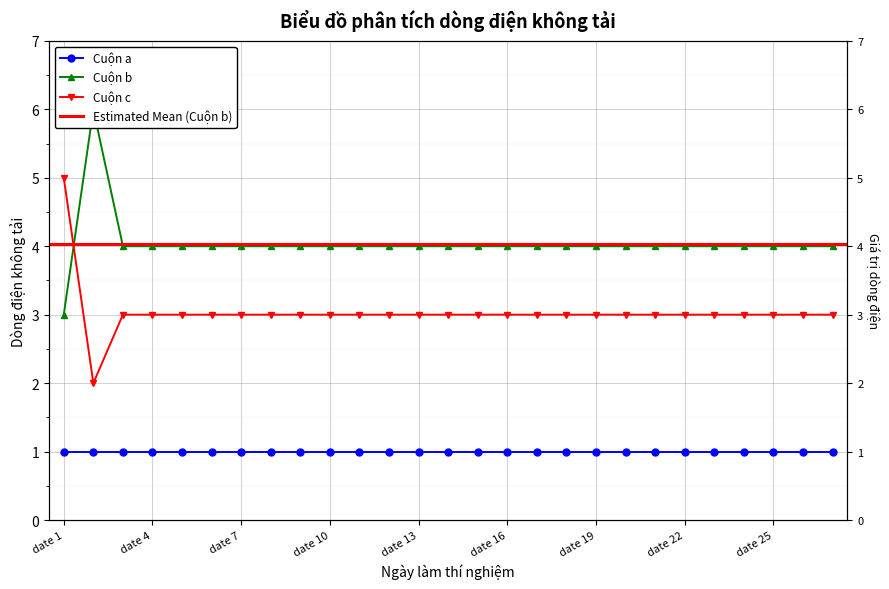

True or false: Cuộn b has more than 1 points higher than both neighbors.

False